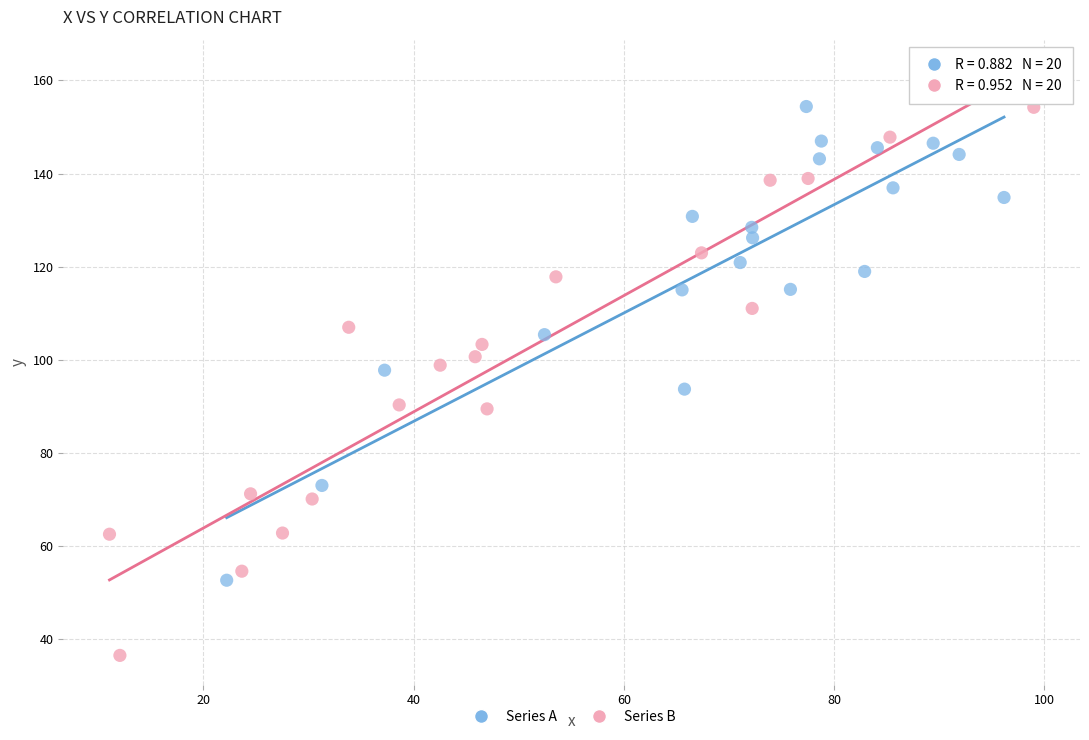

Which series has the widest spread of Y values?

Series B